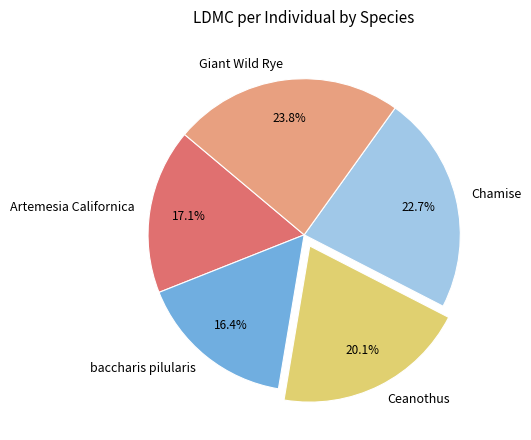

The Chamise slice represents 23% of the pie. True or false?

True